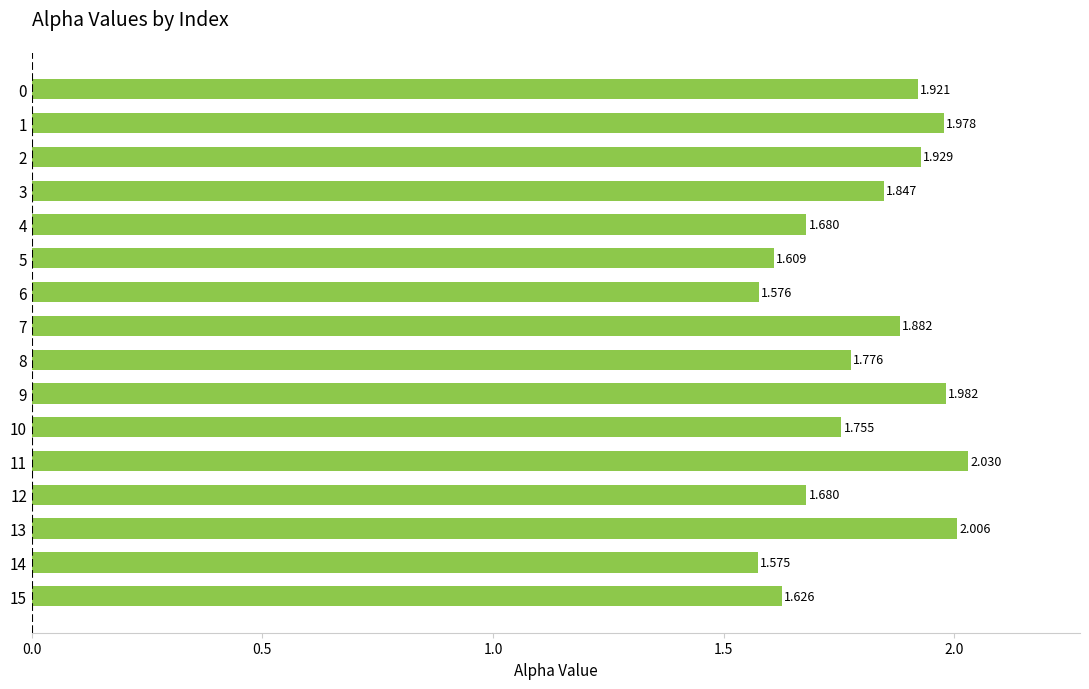

At which category does the chart reach its minimum across all series?

14